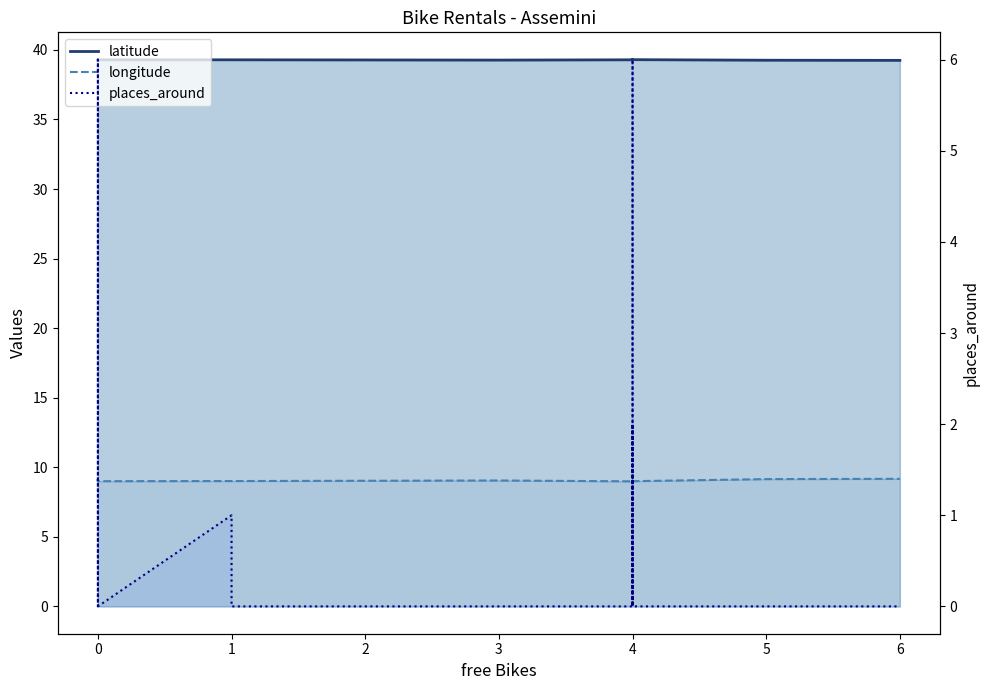

At how many categories does at least one series exceed 21?

25